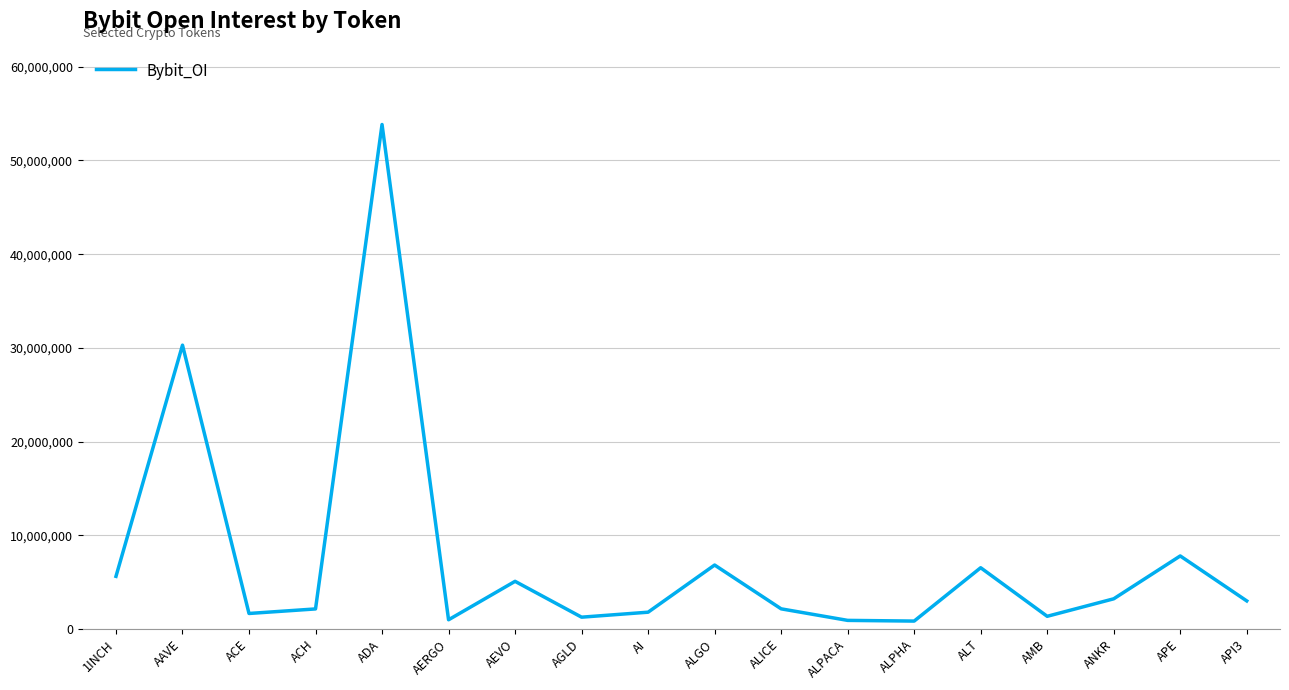

What is the difference between the maximum and minimum values?

53005216